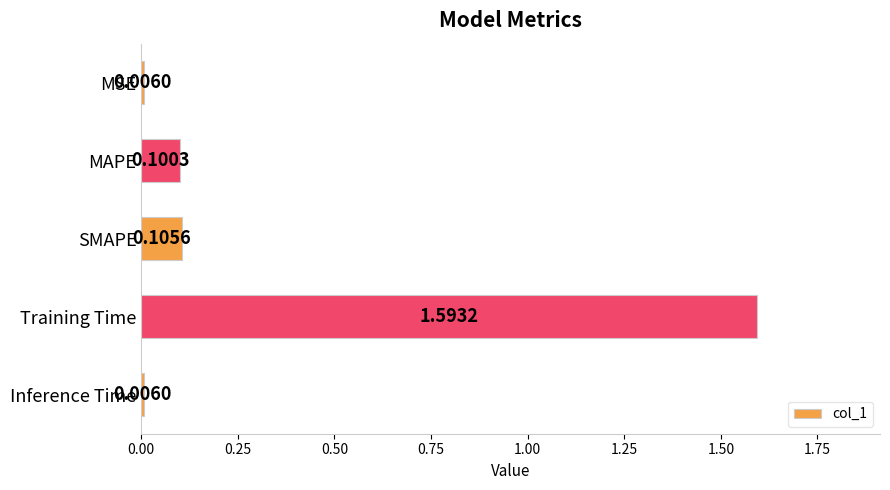

What is the difference between the maximum and minimum values?

1.6